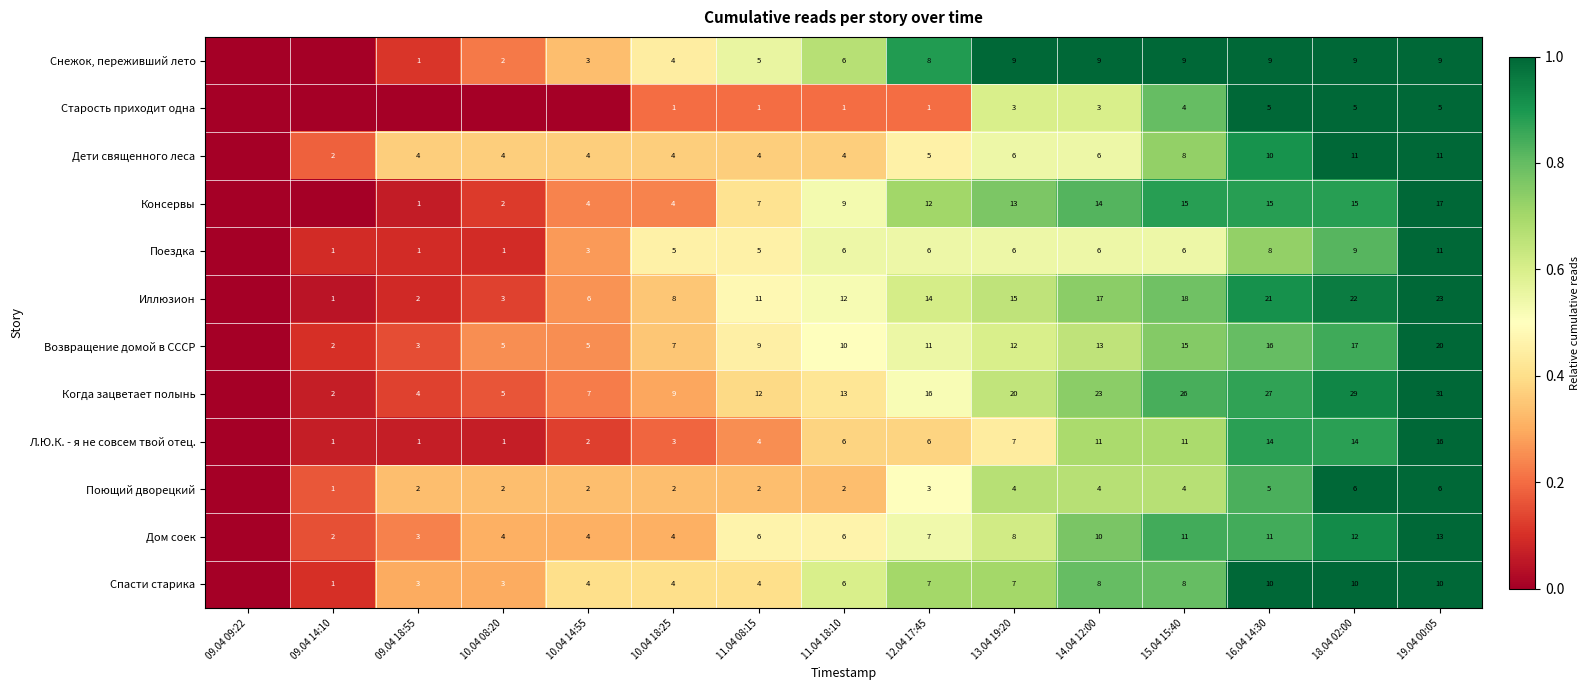

Is it true that Иллюзион equals 9 at 10.04 14:55?

False